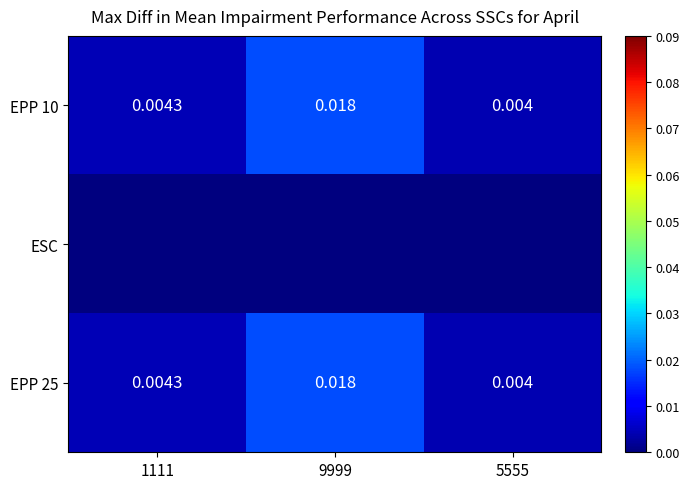

Count the number of data series in this chart.

3